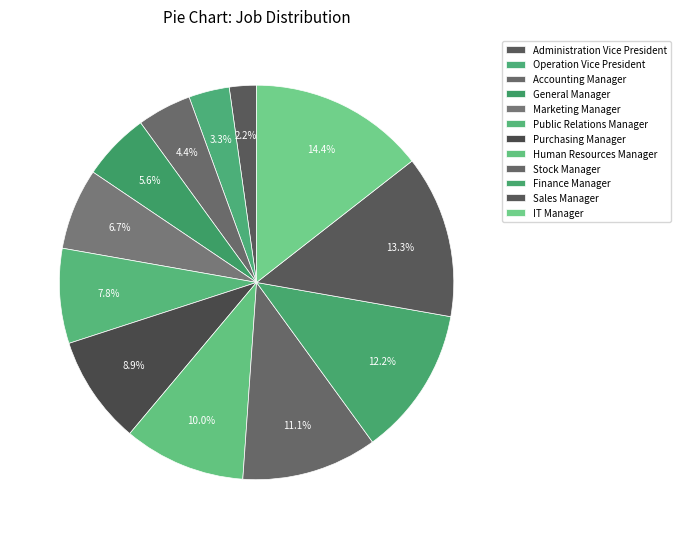

What percentage is NOT represented by Public Relations Manager?

92.2%